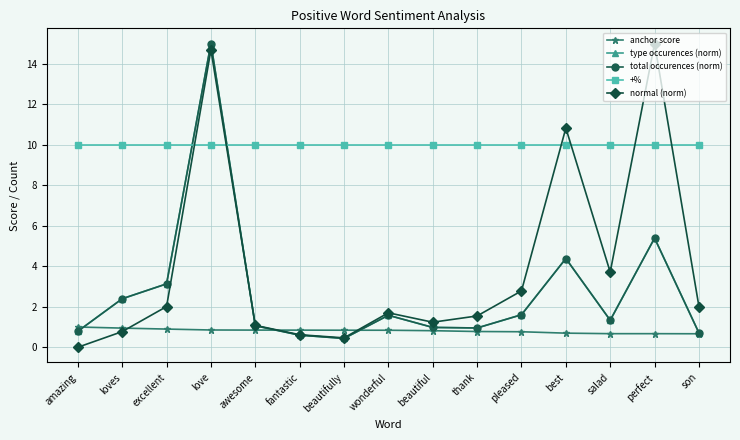

Does the chart have visible grid lines?

Yes